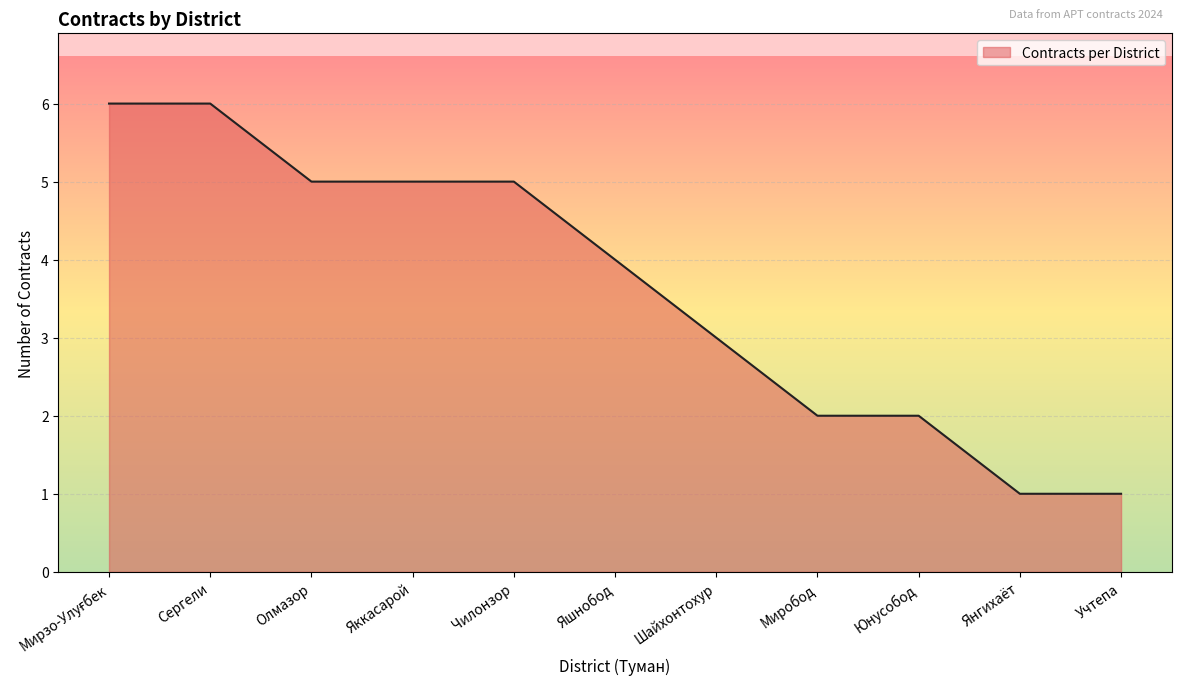

How many lines are shown in the chart?

1